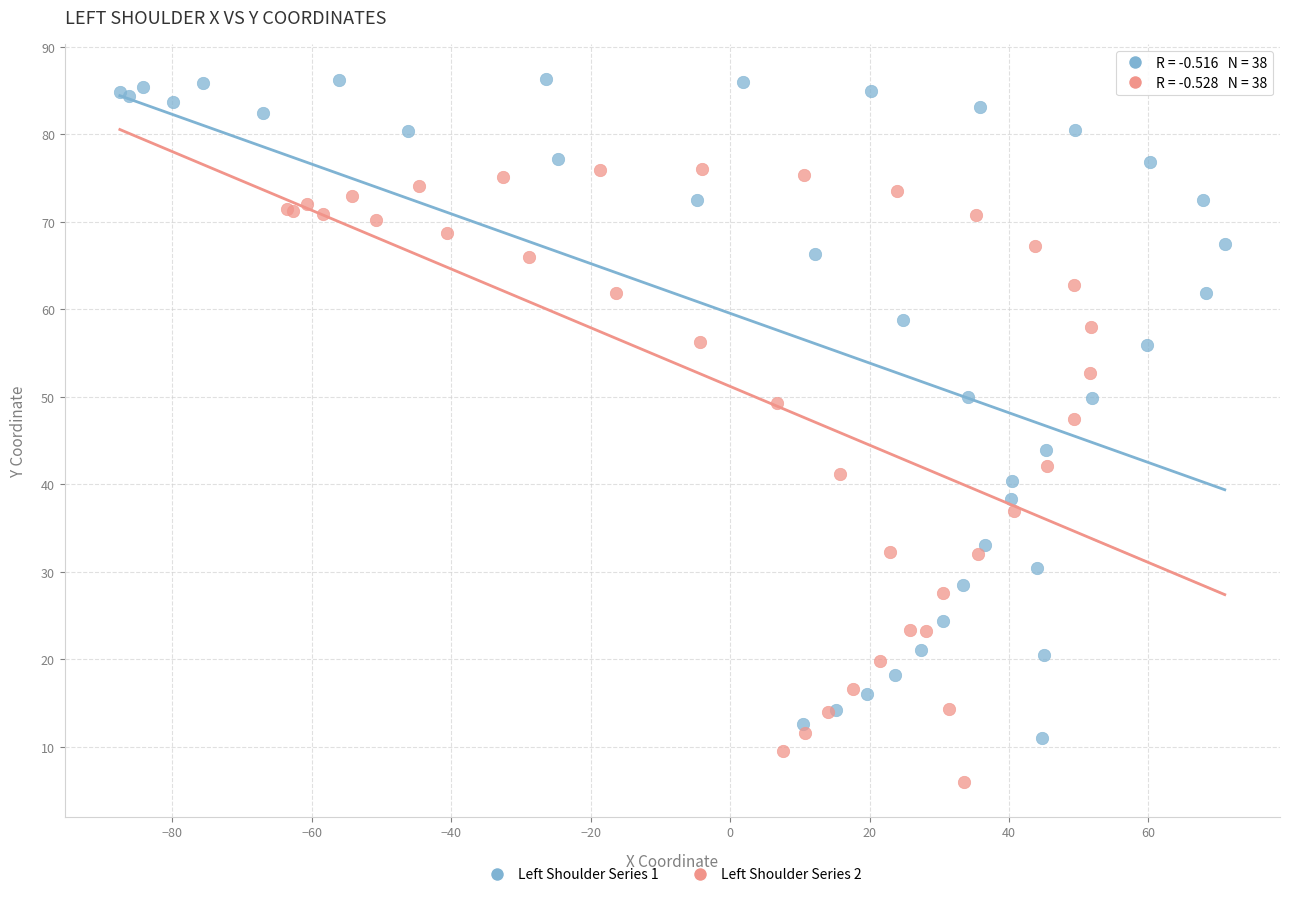

Which series contains the highest Y value?

Left Shoulder Series 1